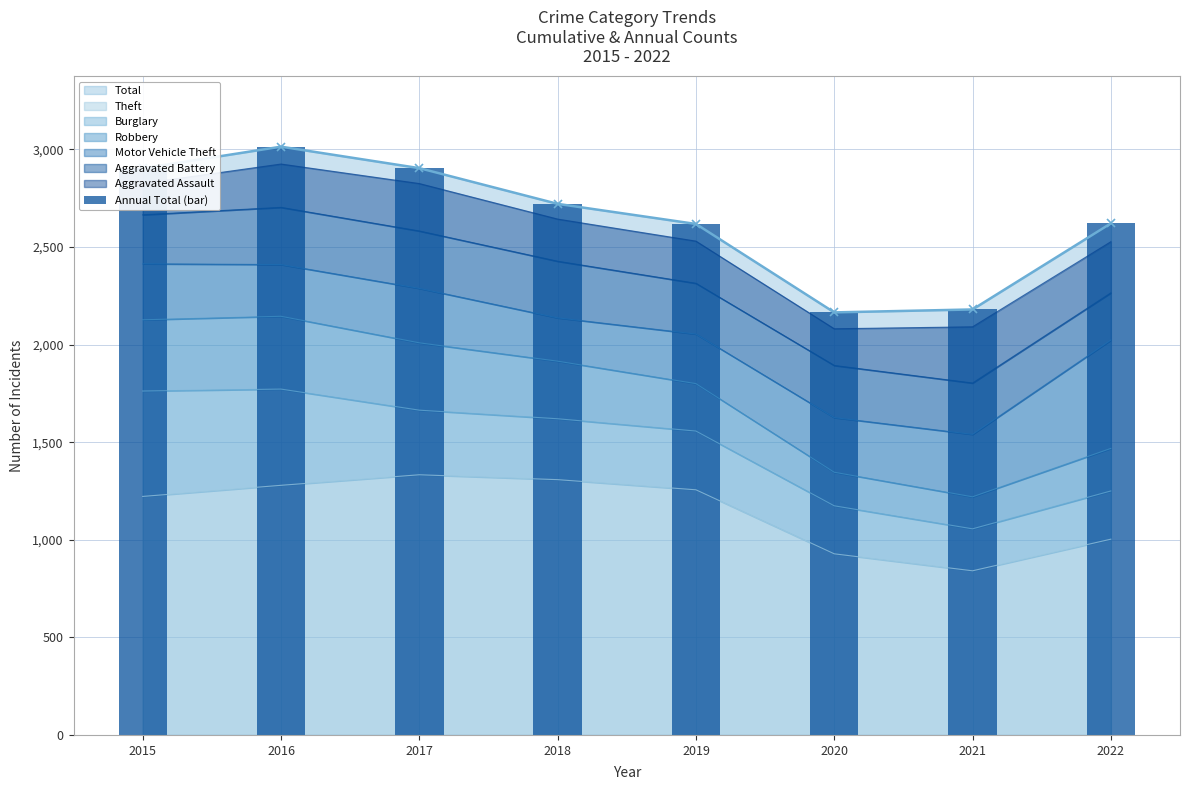

What is the sum of all values?

21126